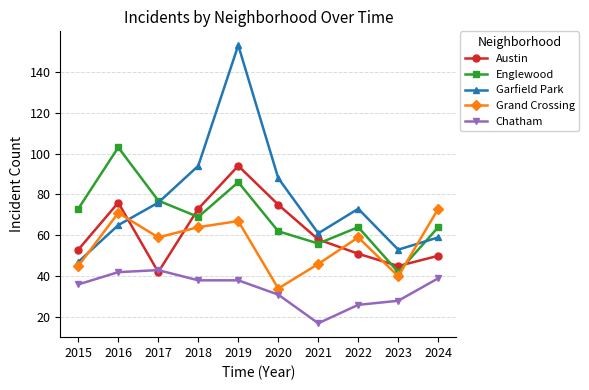

How many lines are shown in the chart?

5